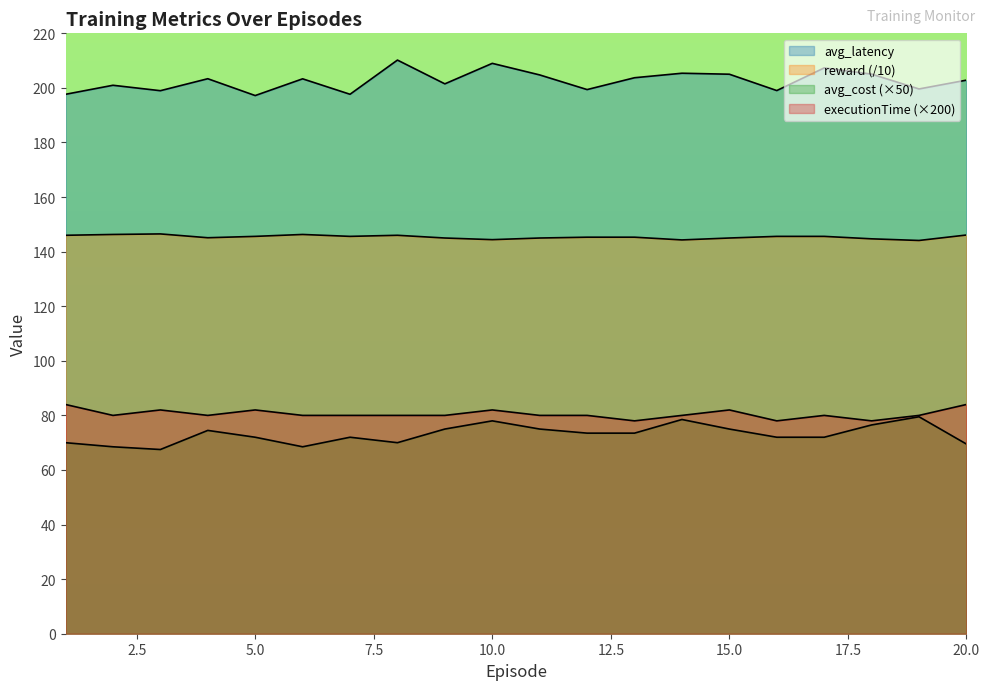

How many lines are shown in the chart?

4